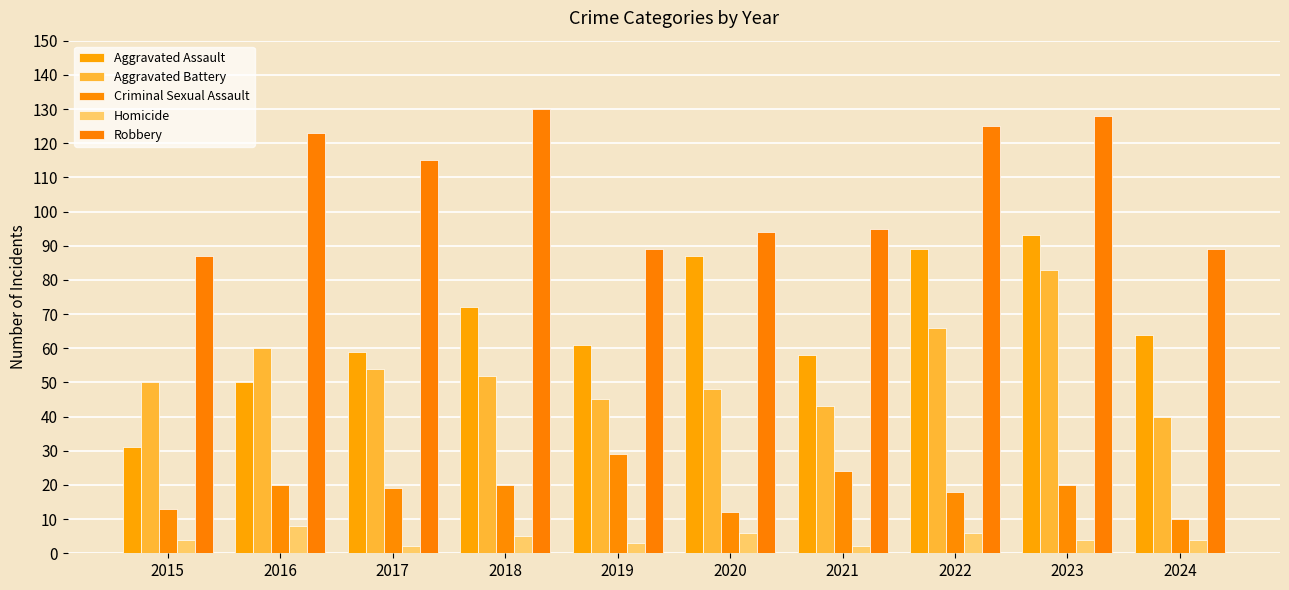

What is the maximum value shown in the chart?

130